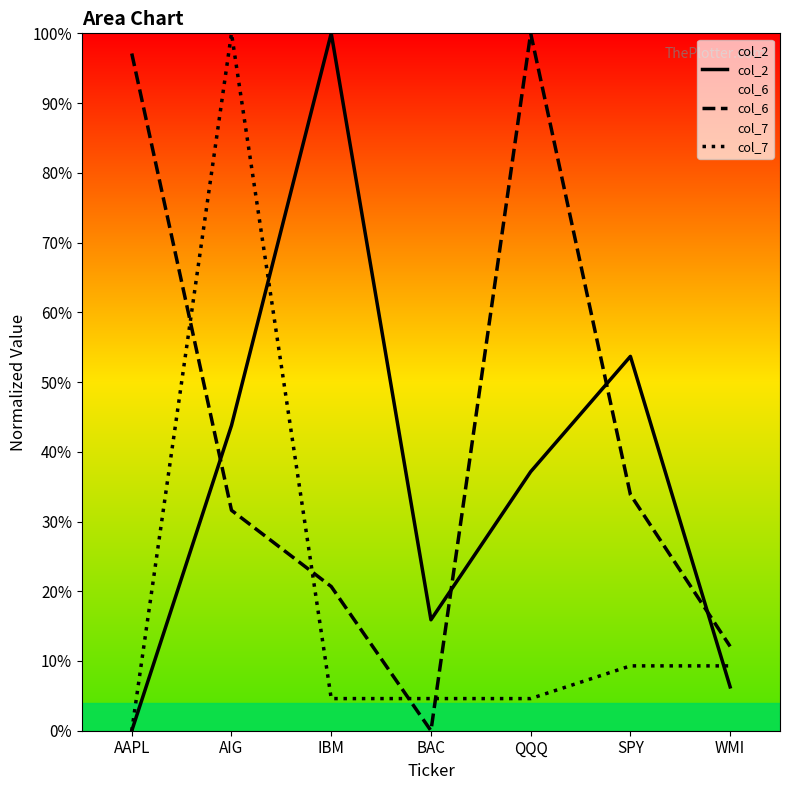

List the series in order of their overall mean, highest first.

col_6, col_2, col_7